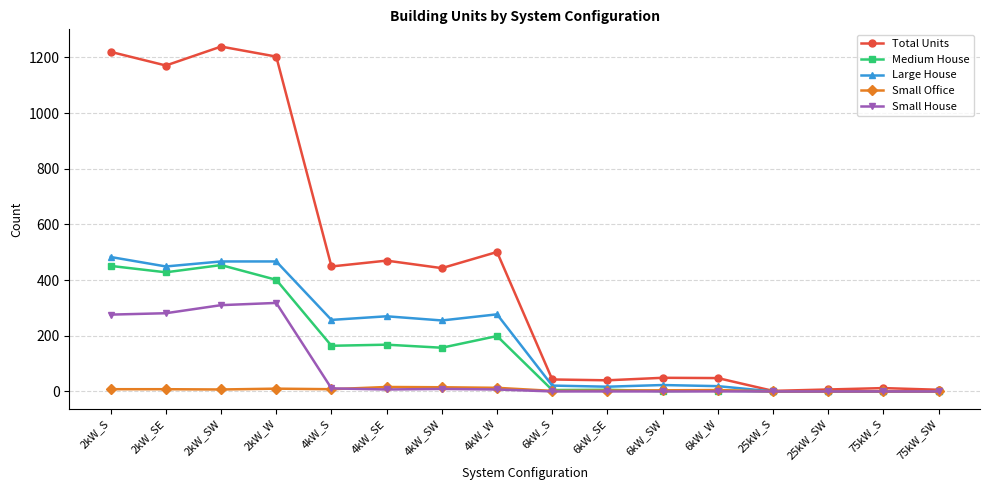

Which series has the largest total across all categories?

Total Units